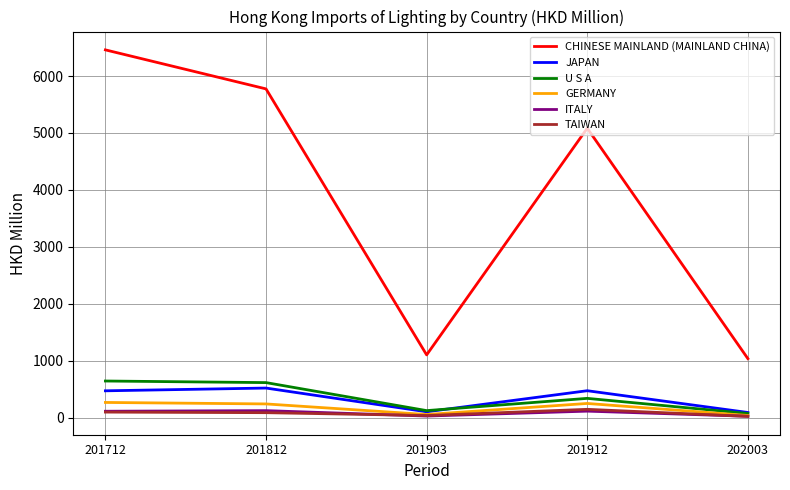

At which category is the sum across all series the highest?

201712